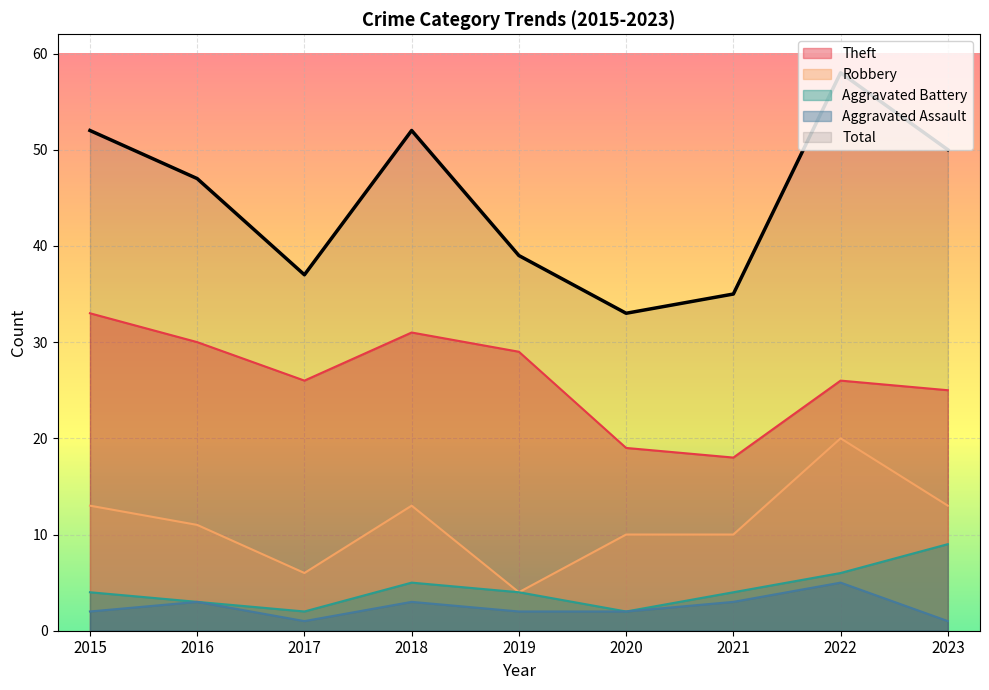

At 2022, list the series in order from smallest to largest.

Aggravated Assault, Aggravated Battery, Robbery, Theft, Total